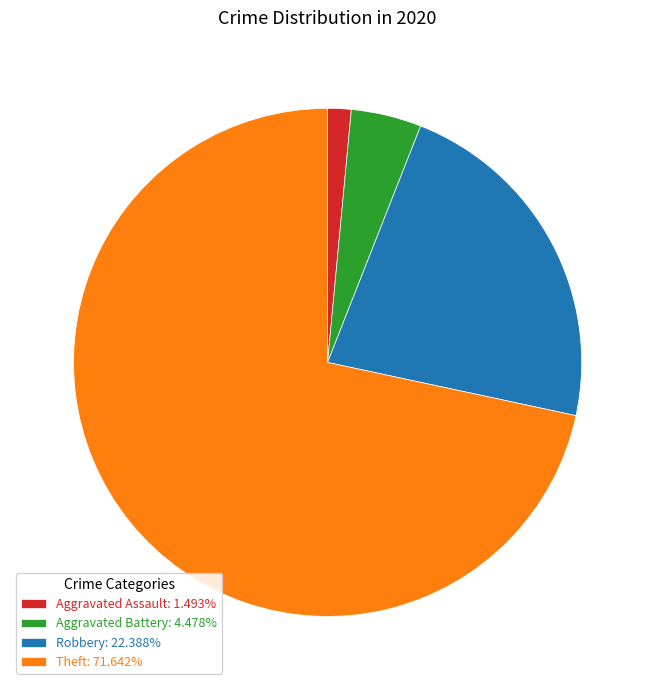

Is it true that Aggravated Assault is 15% of the pie?

False